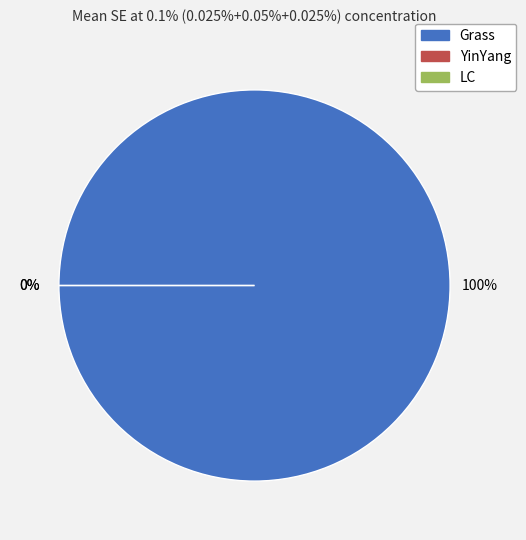

Which category has the smallest portion of the pie?

YinYang